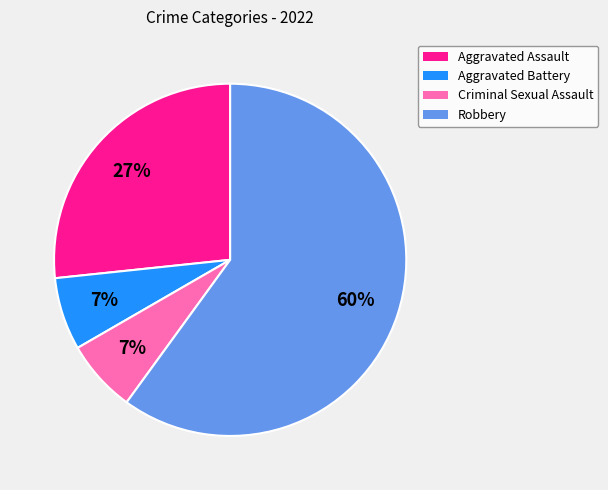

Is Robbery the majority of the pie?

Yes